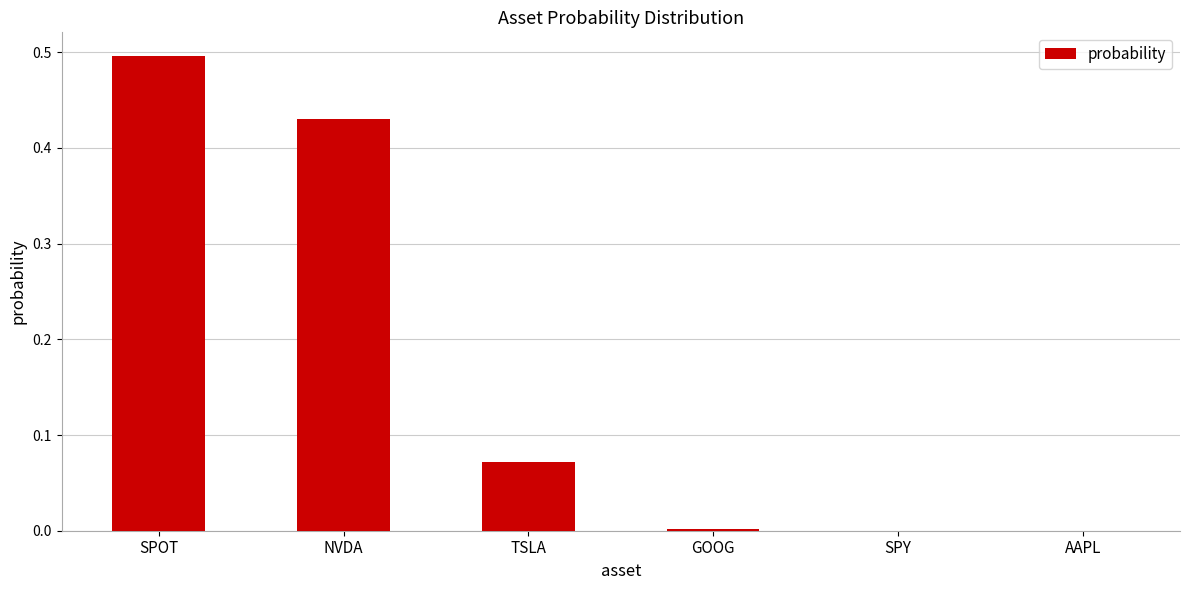

The value at AAPL is 0.0. True or false?

True